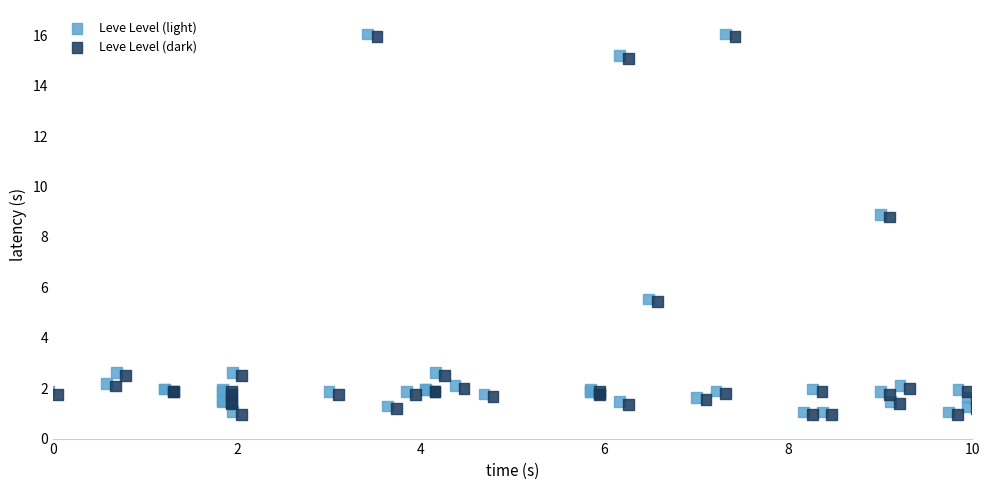

What are all the series names shown in the legend?

Leve Level (light), Leve Level (dark)